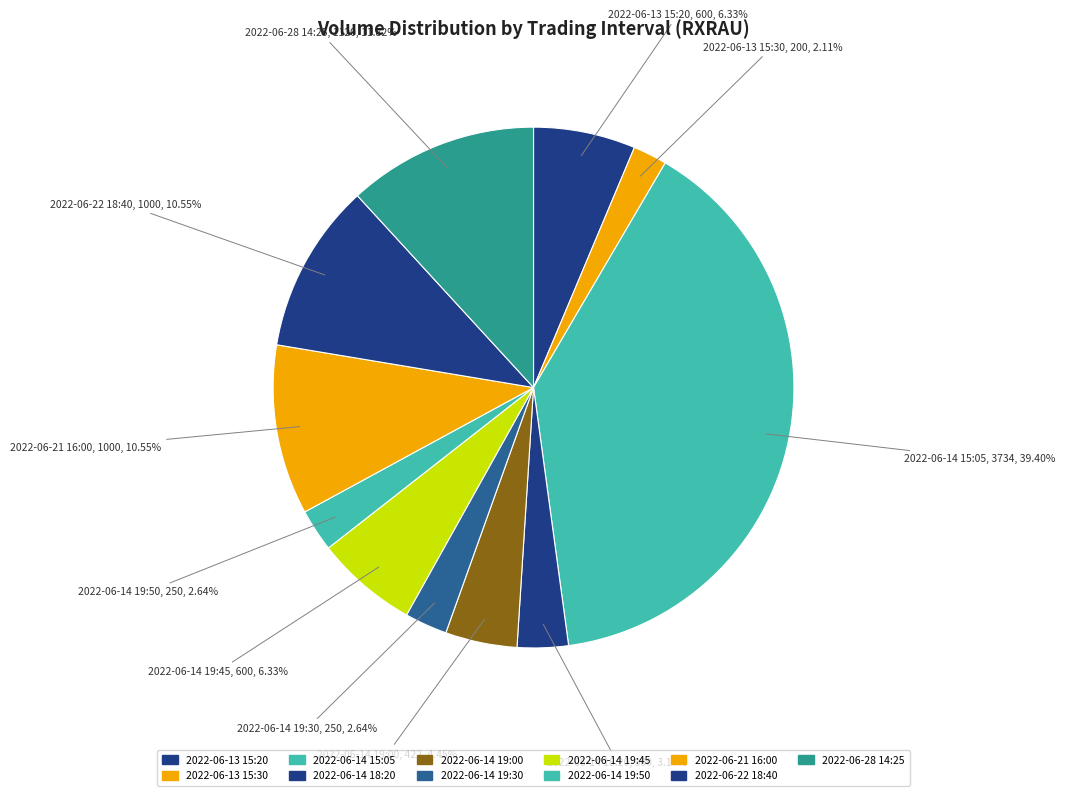

How many segments does this pie chart have?

11